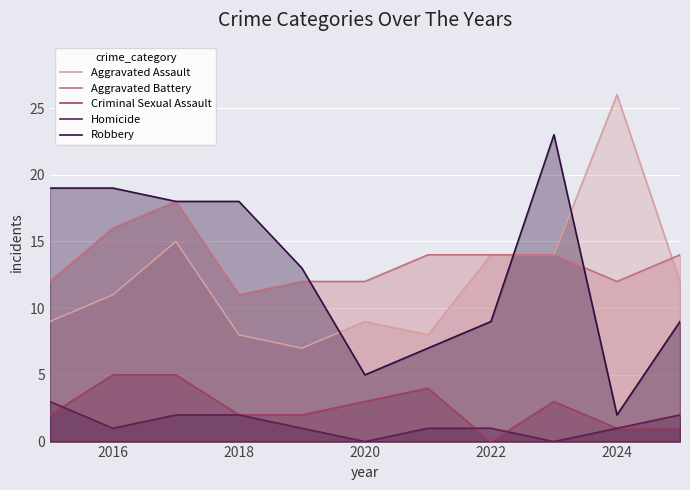

What is the value of the Aggravated Battery point at the 10th from the left?

12